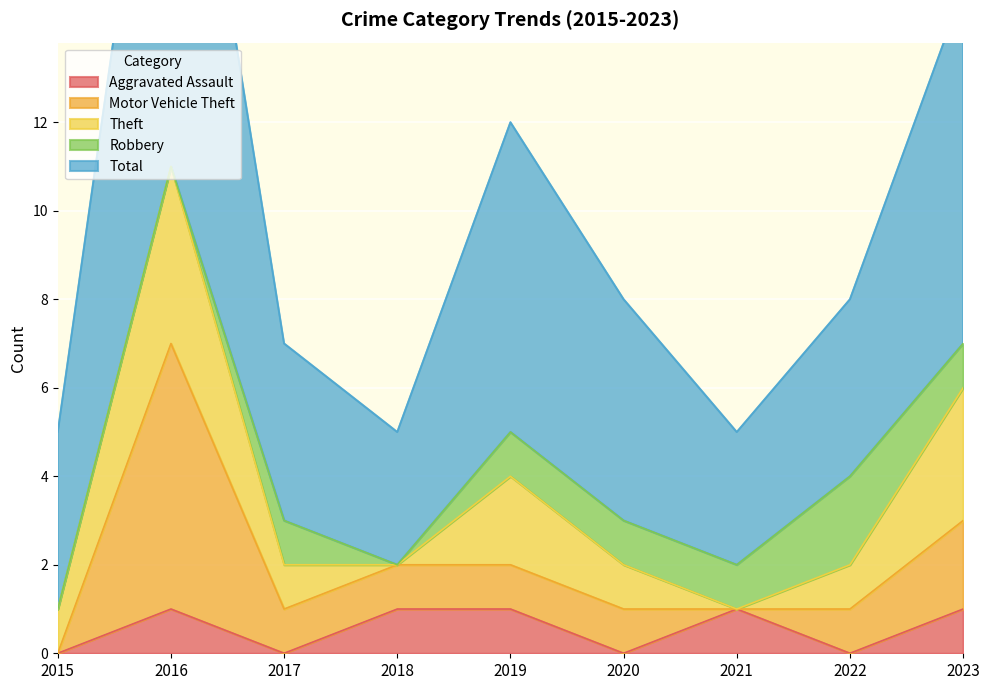

Which series has the widest spread of values?

Total